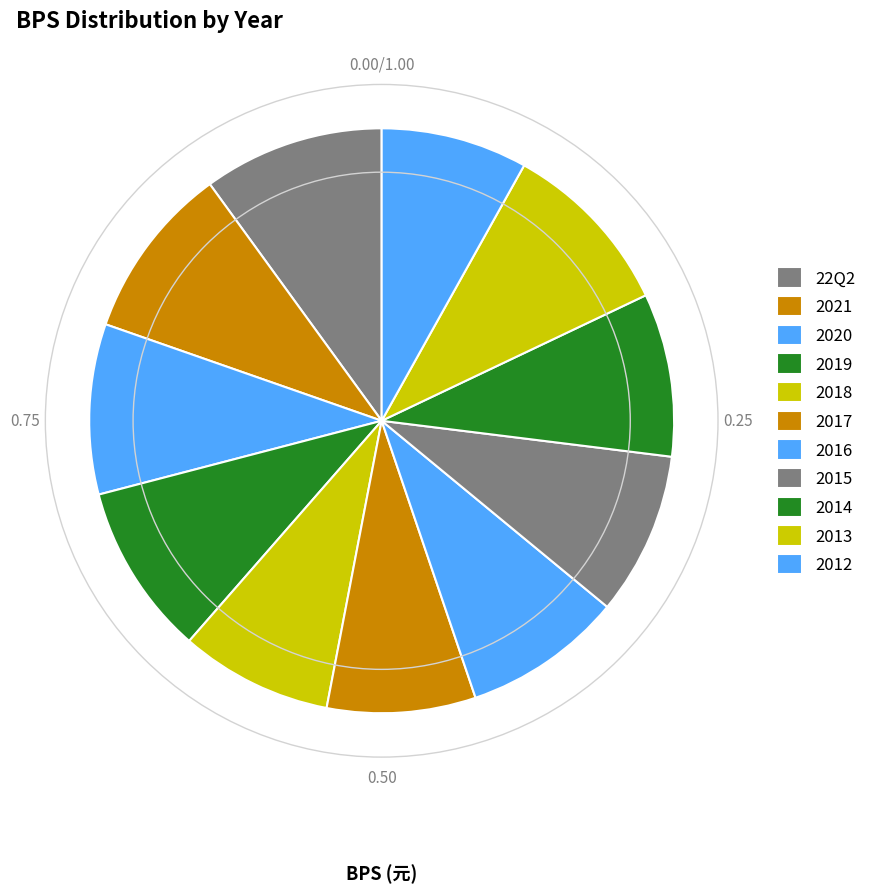

To the nearest percent, what percentage of the pie is 2021?

10%